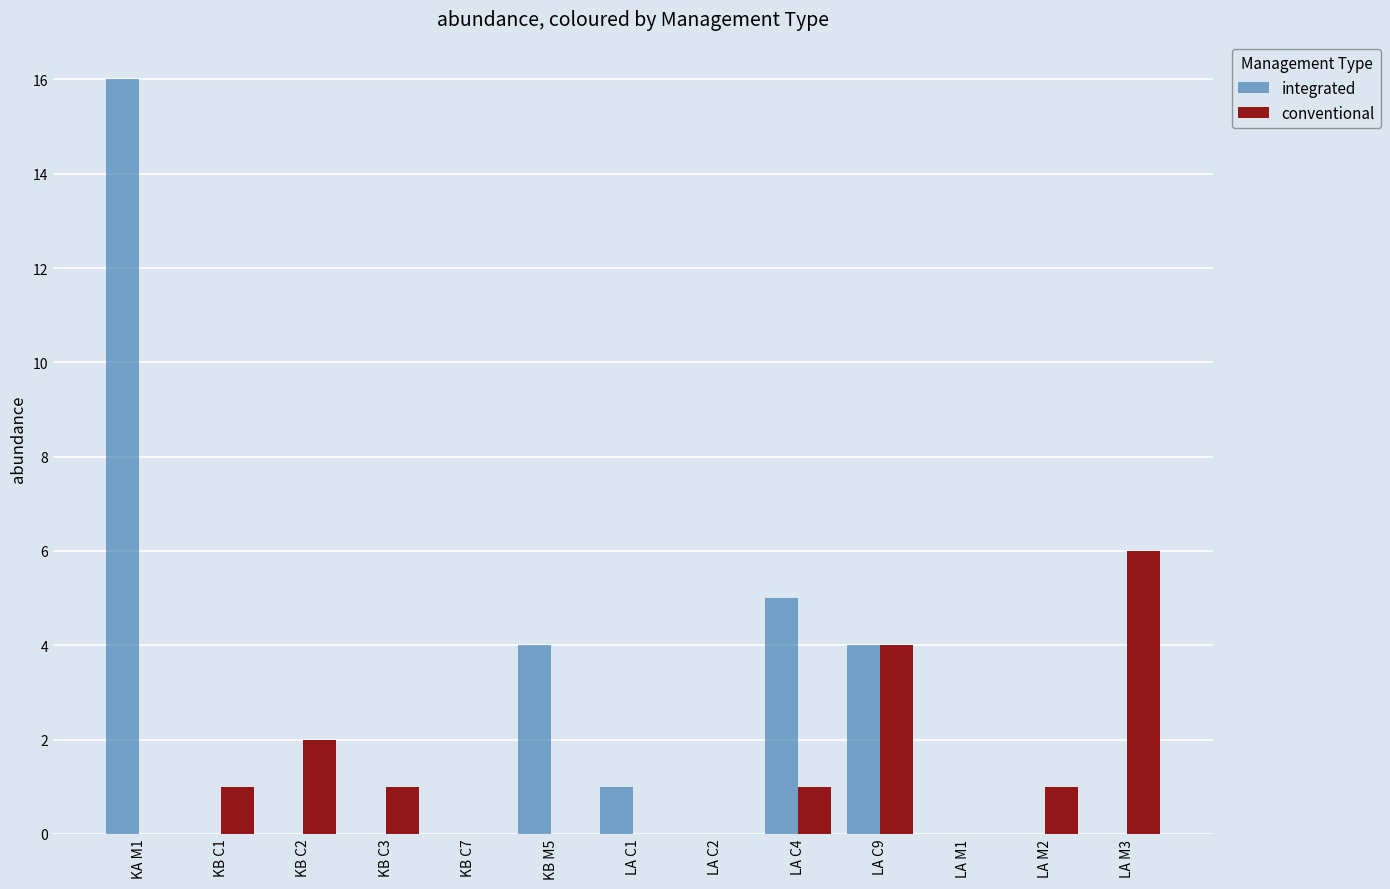

Which category has the highest value in the integrated series?

KA M1